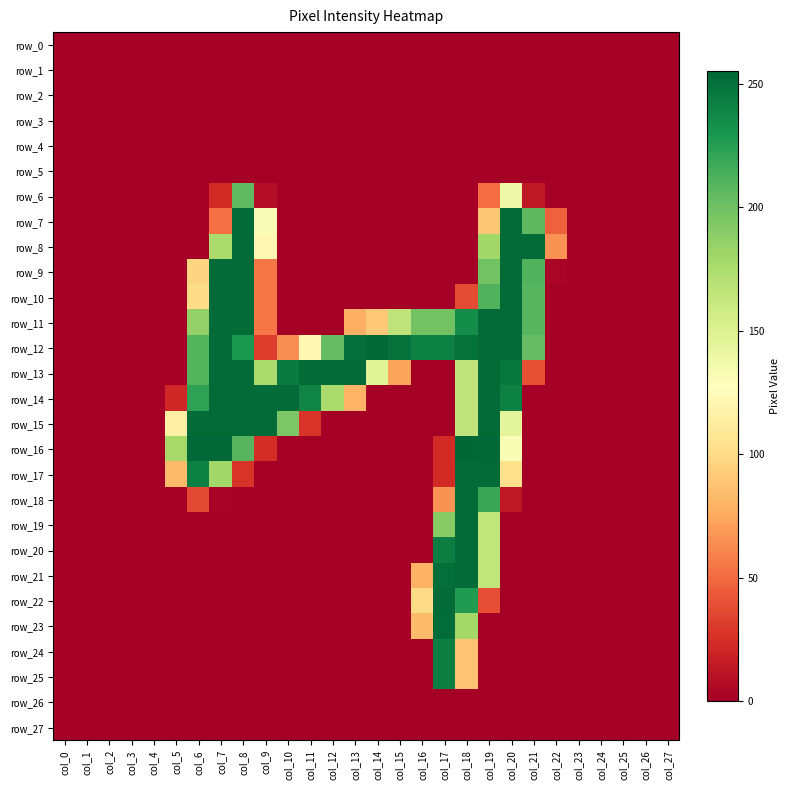

At which category is the sum across all series the highest?

col_19